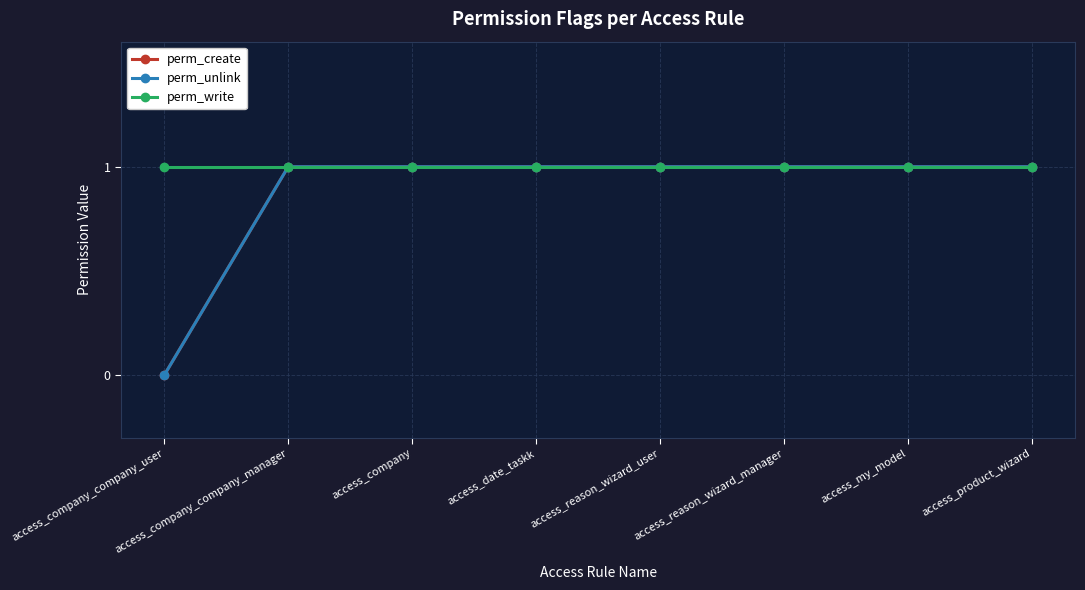

What is the sum of all perm_unlink values?

7